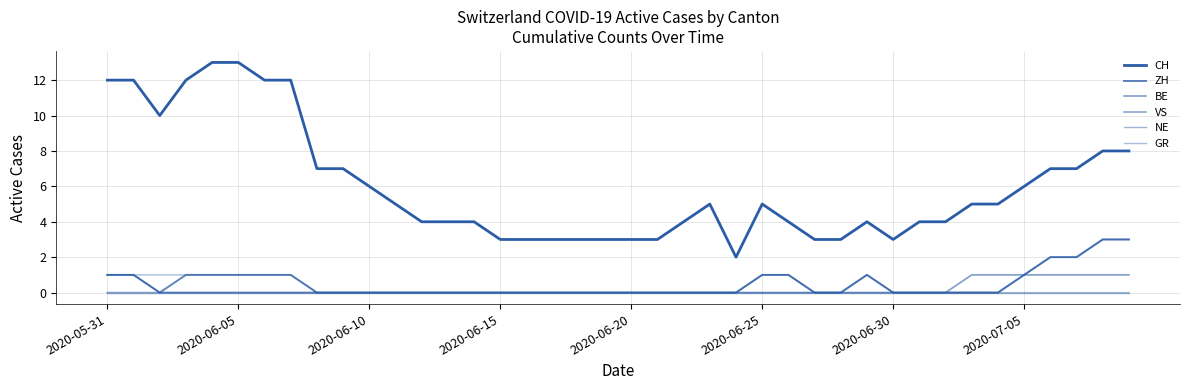

How many lines are shown in the chart?

6